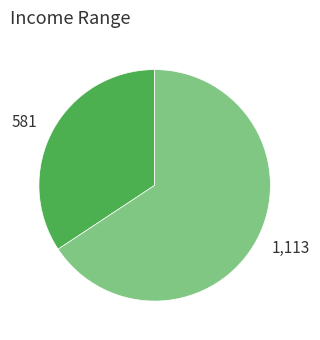

Is there any slice that represents more than half of the pie?

Yes